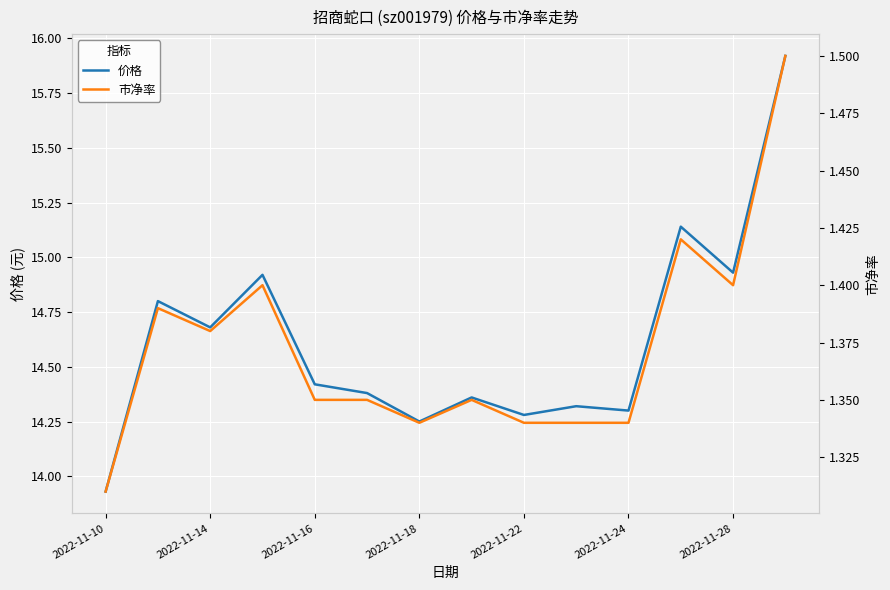

The 价格 series shows 14.3 at 2022-11-24. True or false?

True